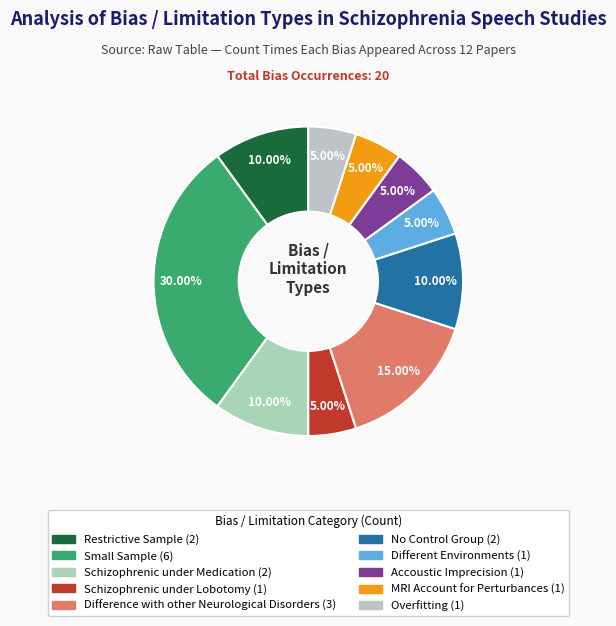

How many slices are in this pie chart?

10